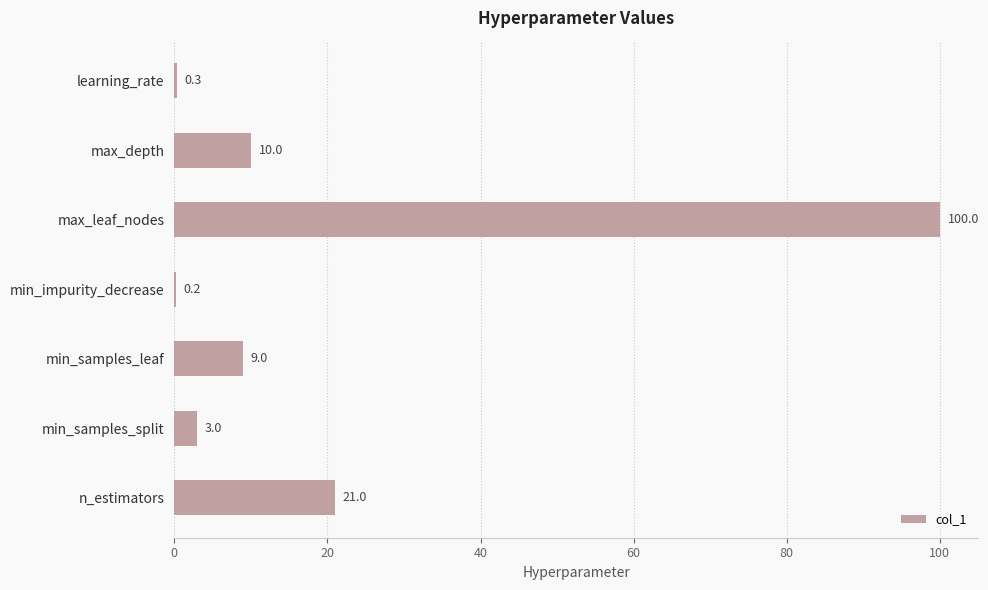

Is it true that the value at max_leaf_nodes is 100.0?

True